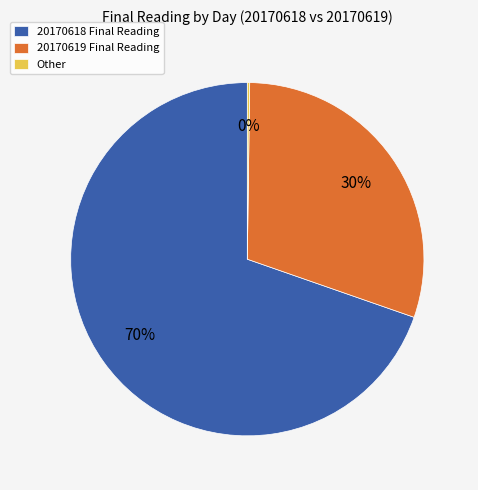

Do 20170619 Final Reading and 20170618 Final Reading together represent more than half of the pie?

Yes